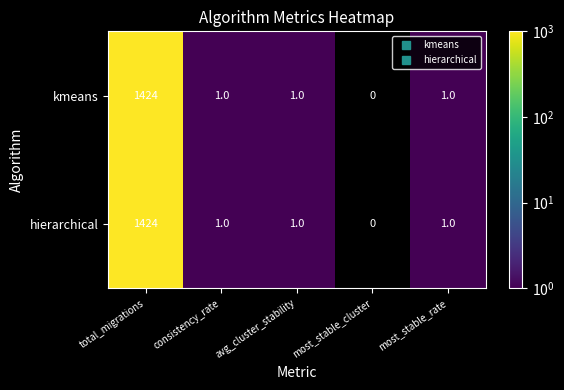

What is the sum of all hierarchical values?

1427